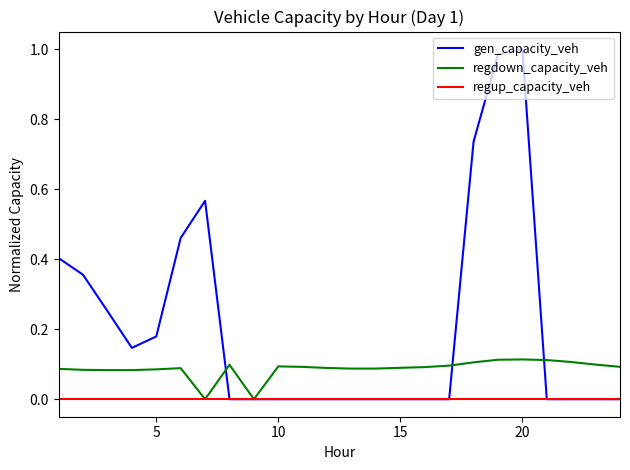

Is this an area chart (filled region under the line)?

No